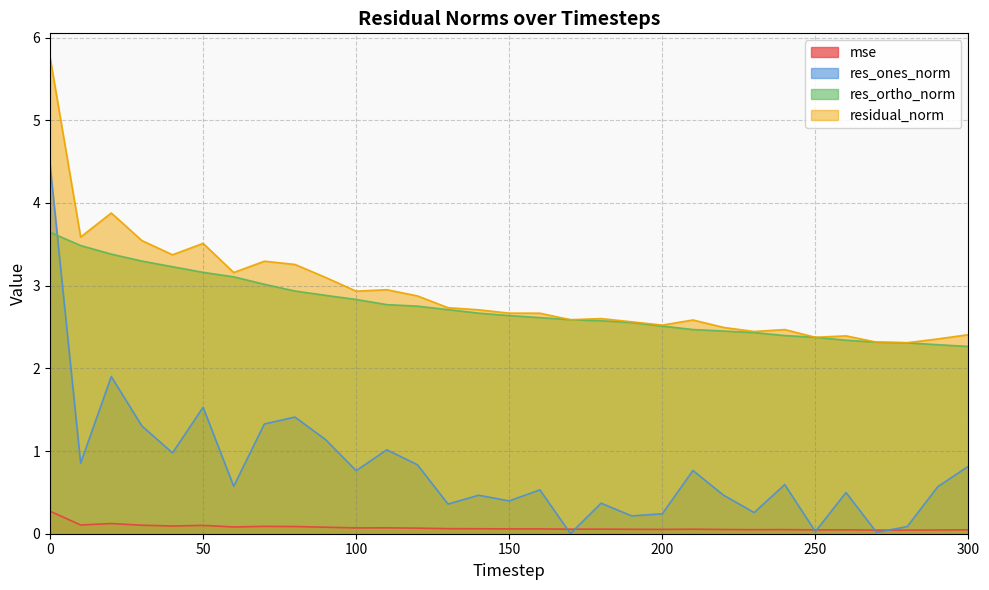

Which series has the largest range (max minus min)?

res_ones_norm